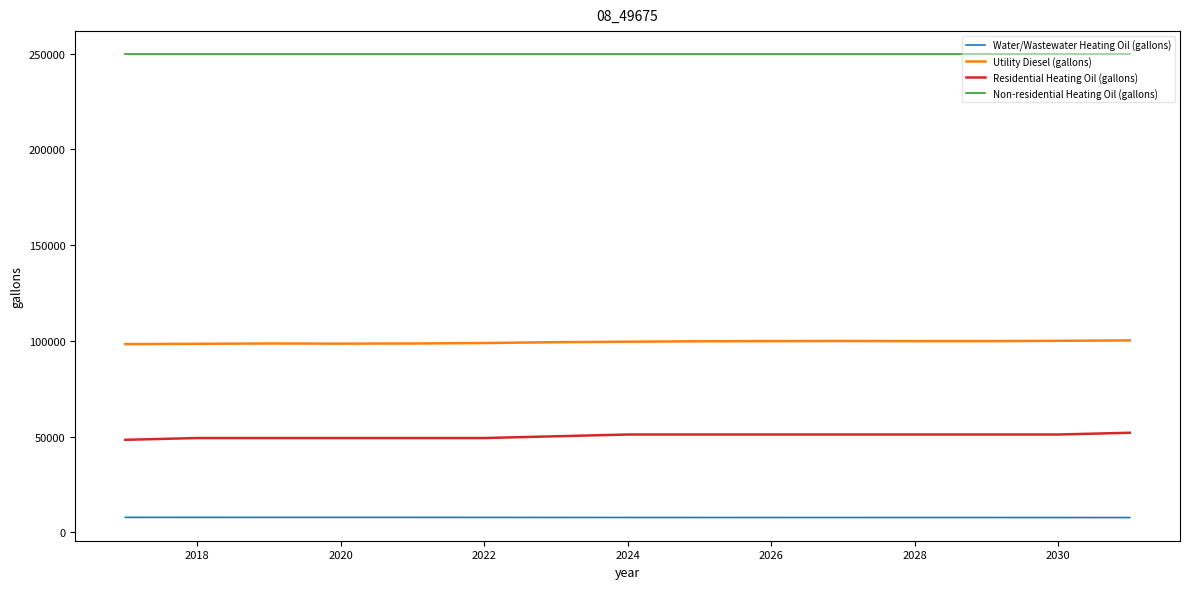

How many lines are shown in the chart?

4